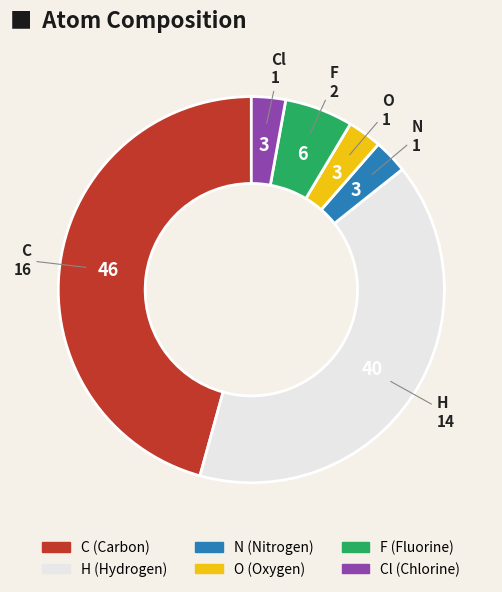

Which has a higher value, C or H?

C